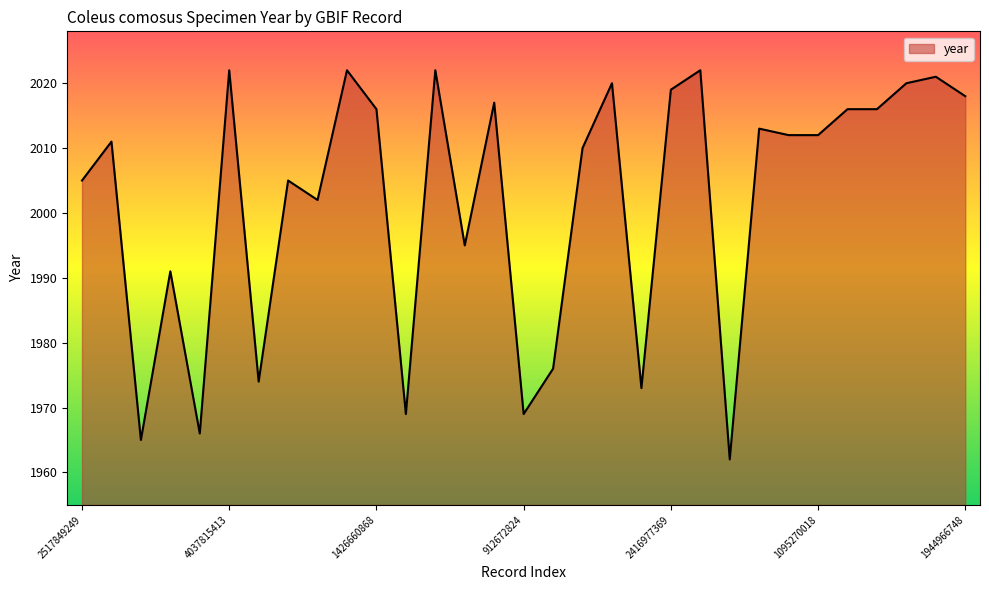

What is the greatest value displayed?

2022